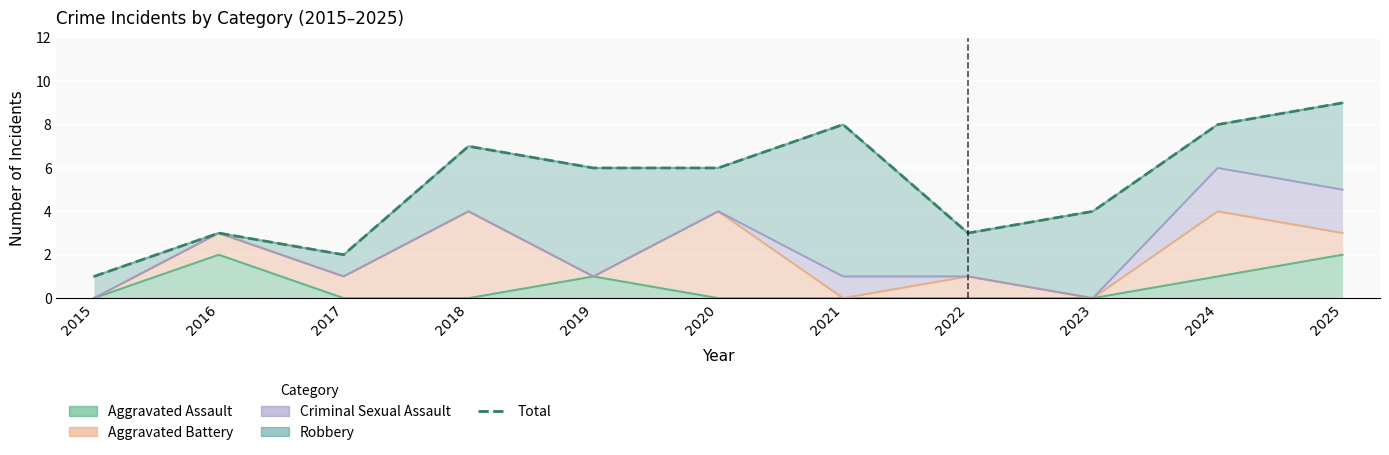

Rank the categories by value from highest to lowest.

2025, 2021, 2024, 2018, 2019, 2020, 2023, 2016, 2022, 2017, 2015